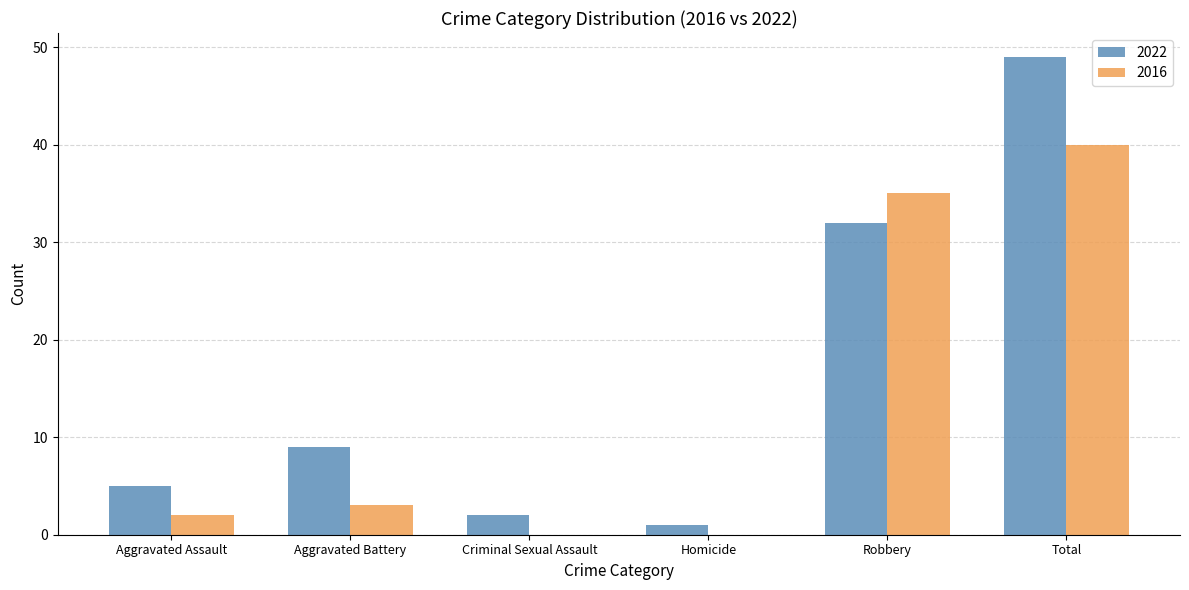

What is the total value across all series at Total?

89